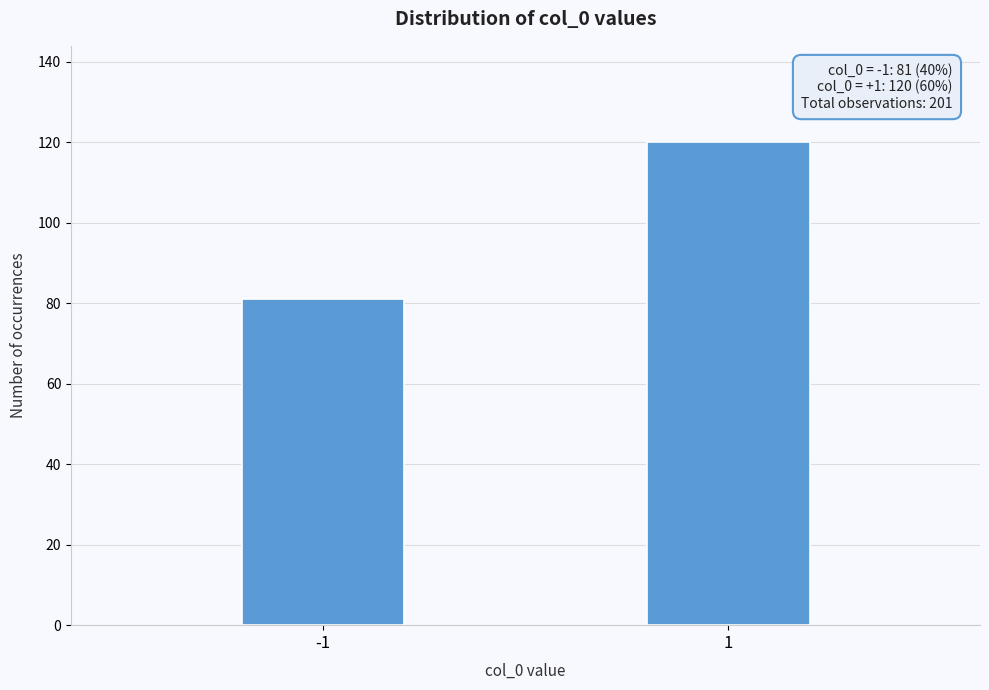

Reading left to right, extract all data points from this chart.

-1=81	1=120